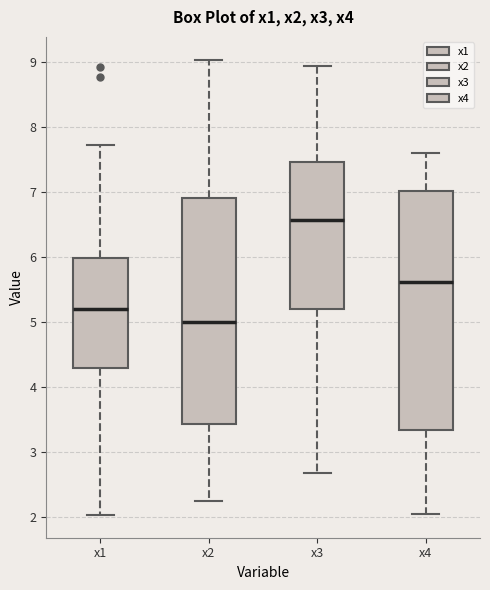

Comparing the boxes themselves (not the whiskers), which one is the tallest?

x4